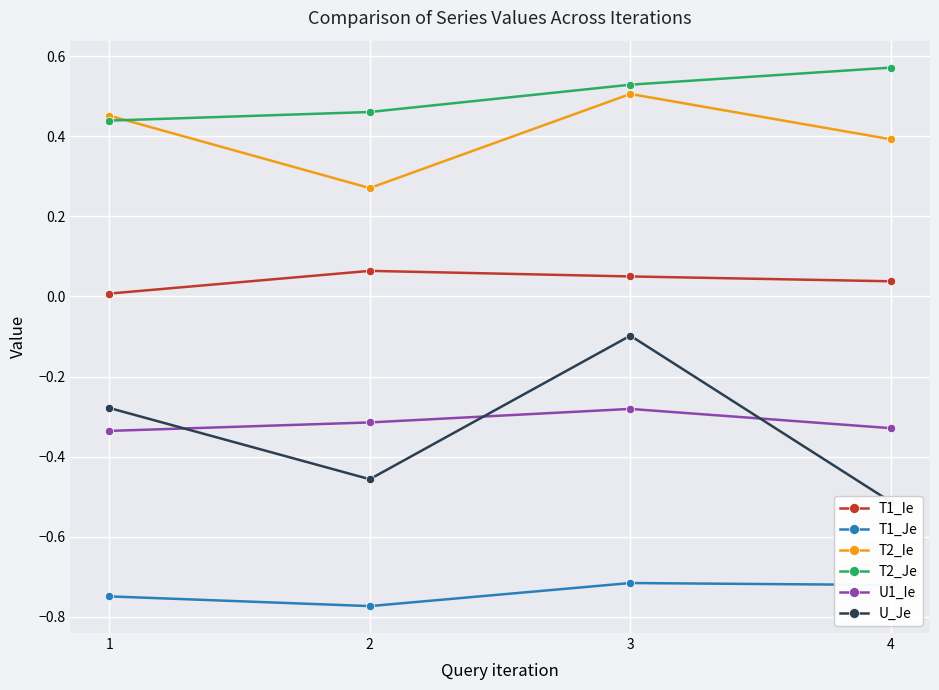

Which series has the largest total across all categories?

T2_Je